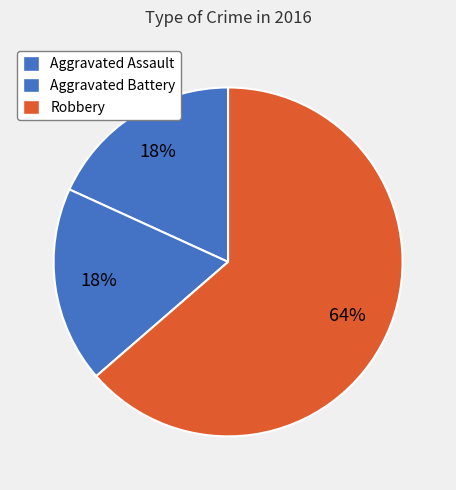

To the nearest percent, what percentage of the pie is Aggravated Assault?

18%